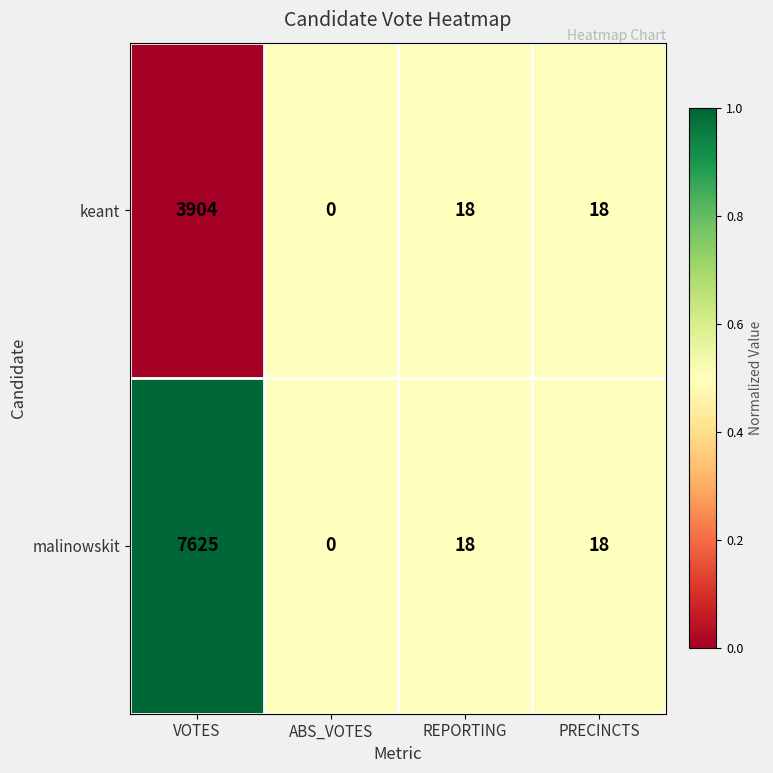

At which category is the sum across all series the highest?

VOTES